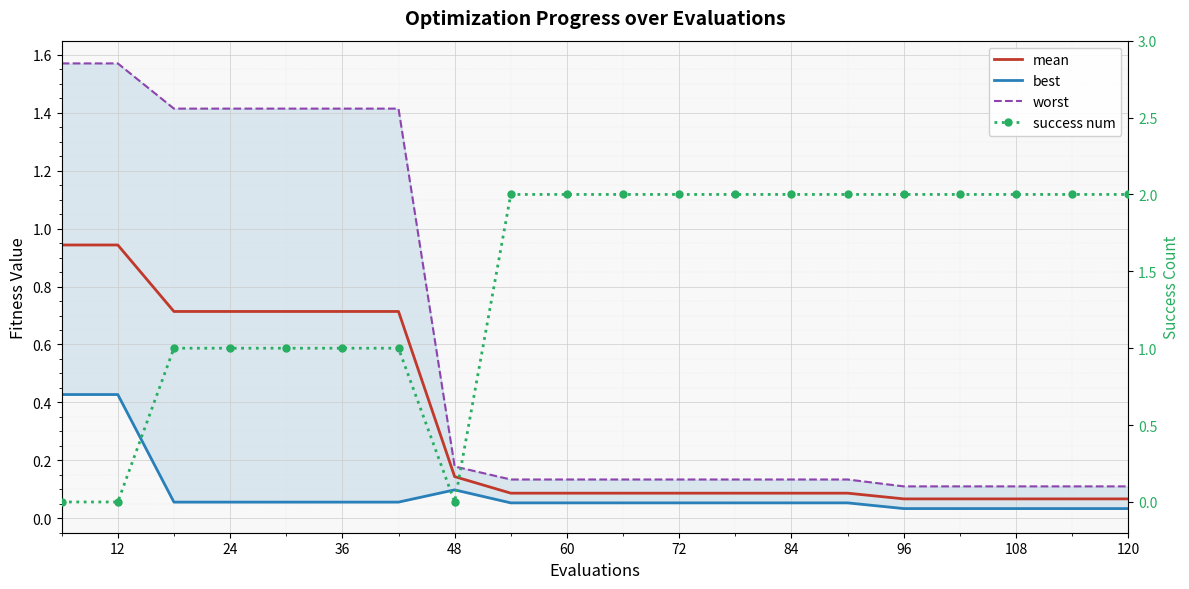

List the series in order of their overall mean, highest first.

success num, worst, mean, best